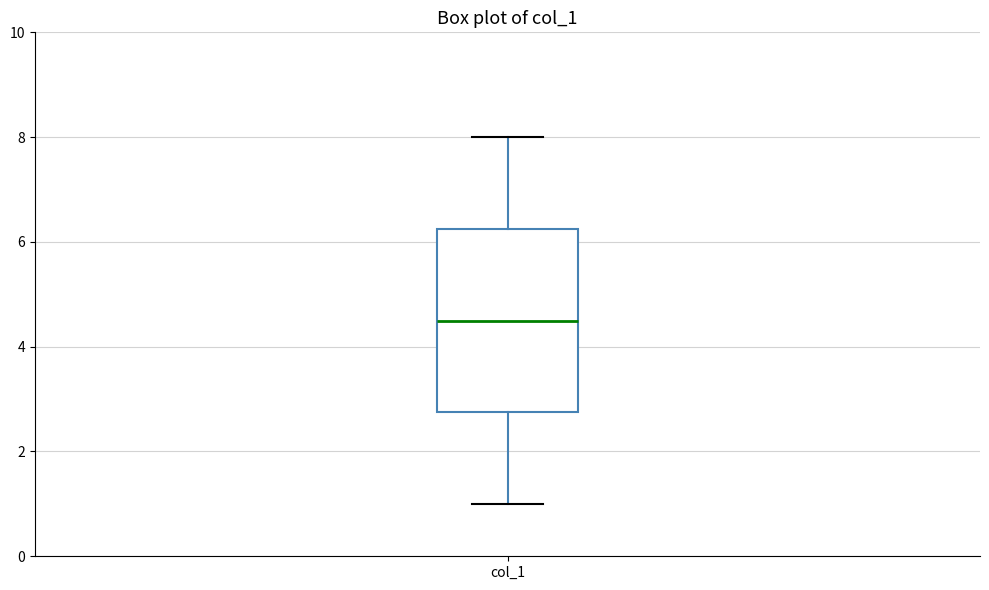

Transcribe this box plot: give where the median line is, the range the box spans, and where the two whiskers end, as read against the y-axis. The values are not printed on the chart, so give them approximately, as read against the axis.

median 4.6, box 2.8 to 6.2, whiskers 1.0 to 8.0